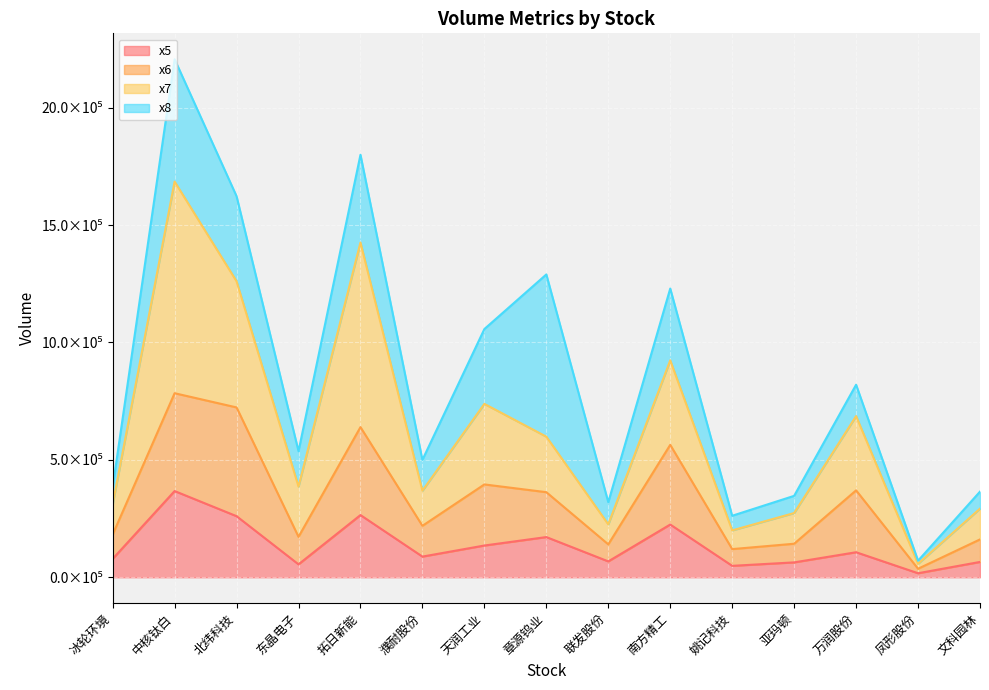

How many categories are shown in the chart?

15